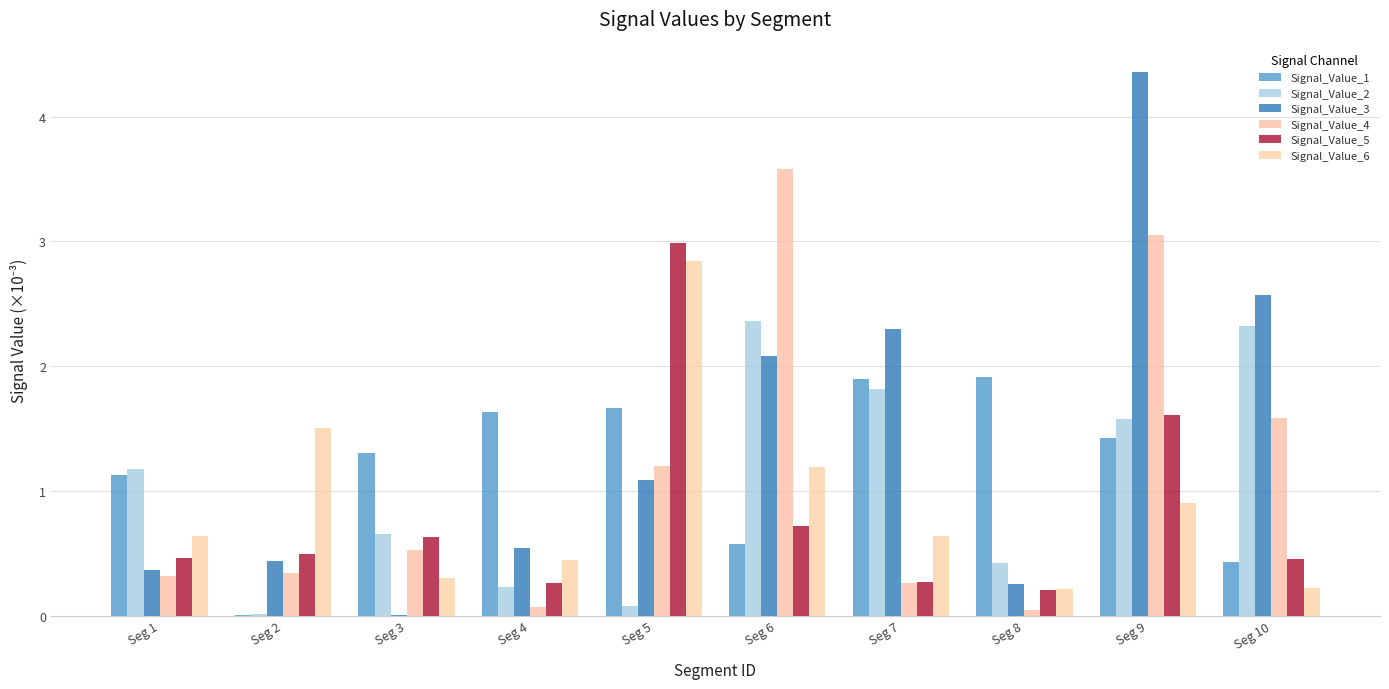

Are the bars horizontal?

No